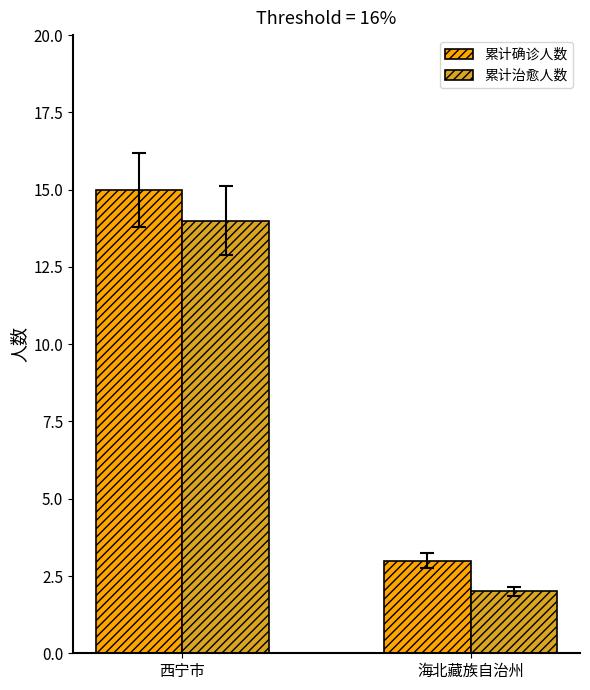

Rank the series at 海北藏族自治州 from highest to lowest value.

累计确诊人数, 累计治愈人数